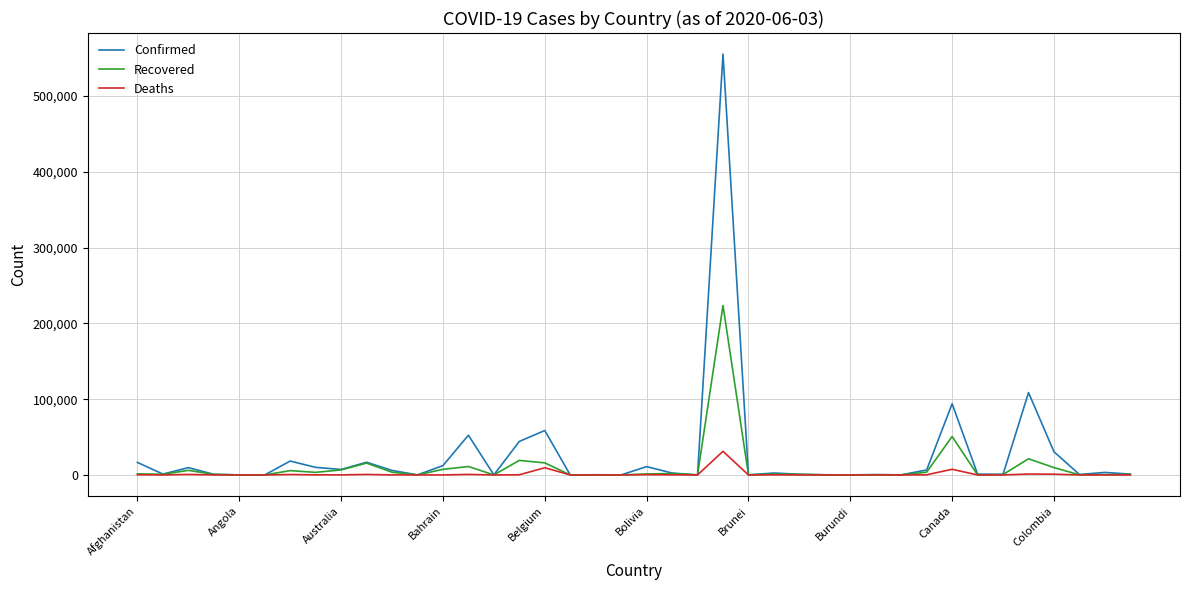

What is the highest value of the Deaths series?

31199